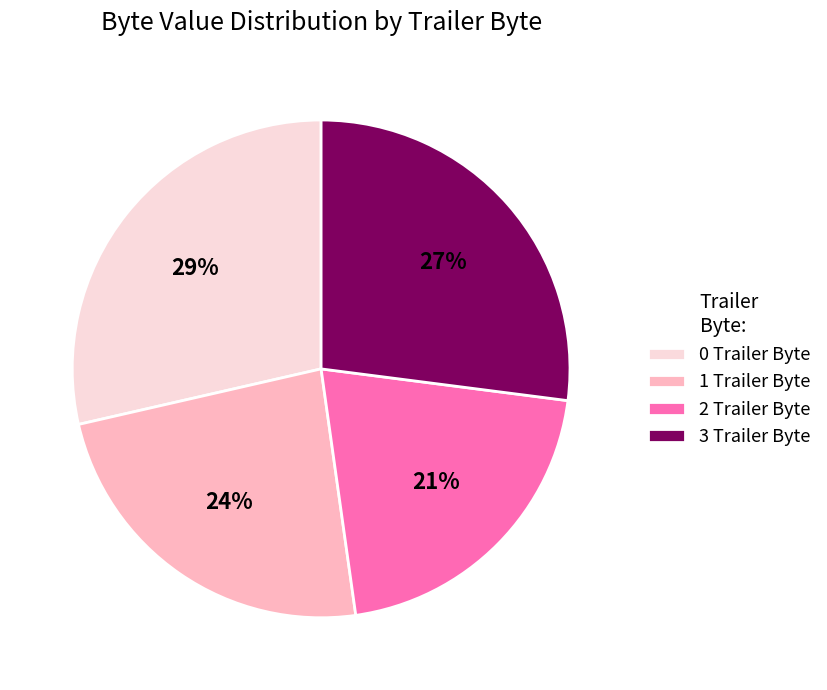

How many slices are in this pie chart?

4